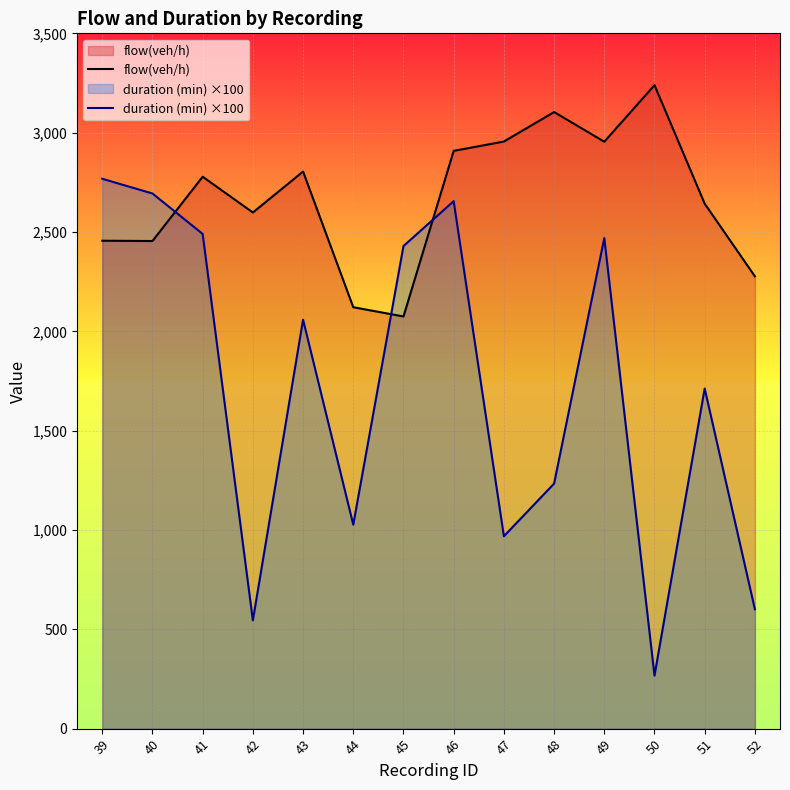

Is it true that duration (min) ×100 equals 1576.1 at 41?

False